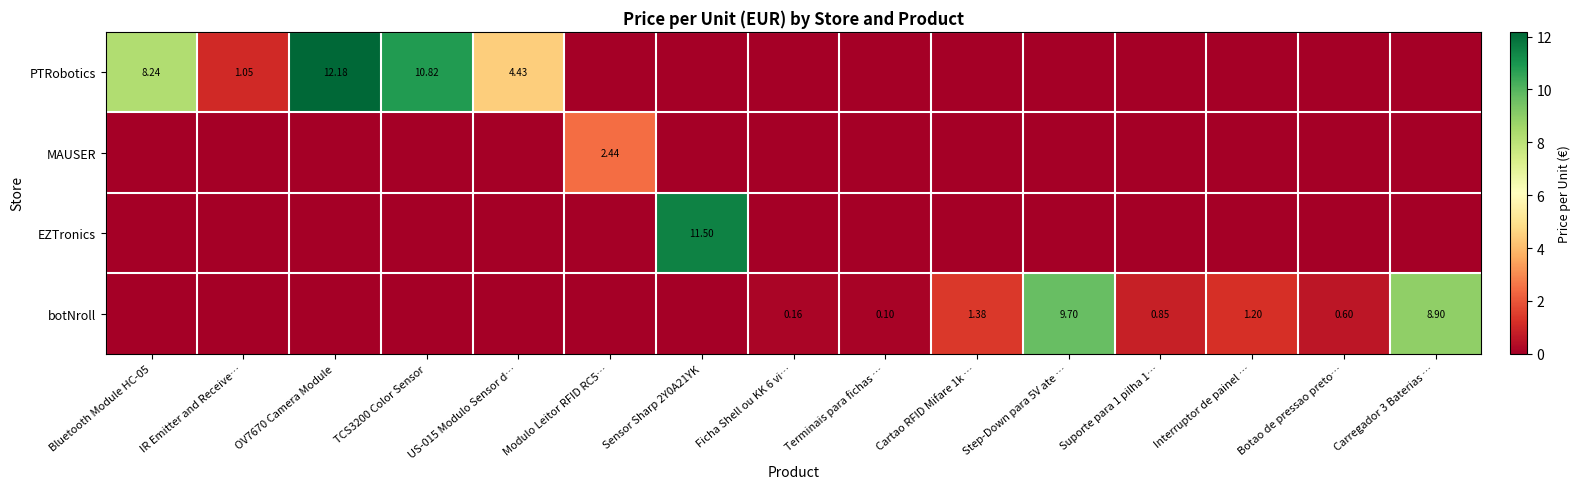

What is the highest value of the EZTronics series?

11.5